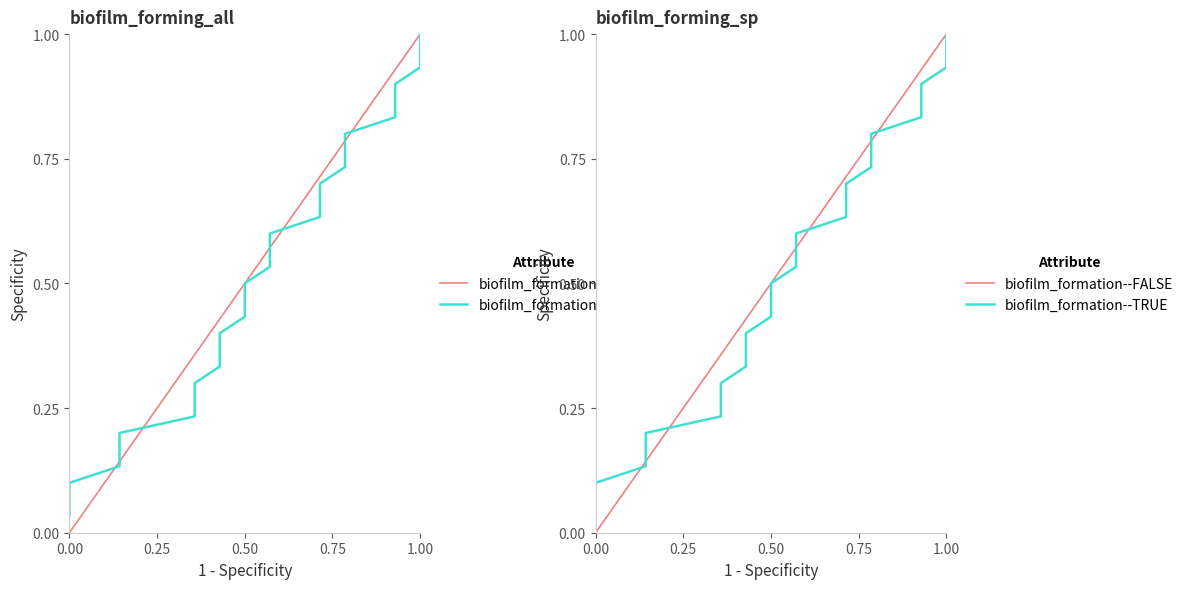

What is the value of the biofilm_formation--TRUE point at the 27th from the left?

0.9